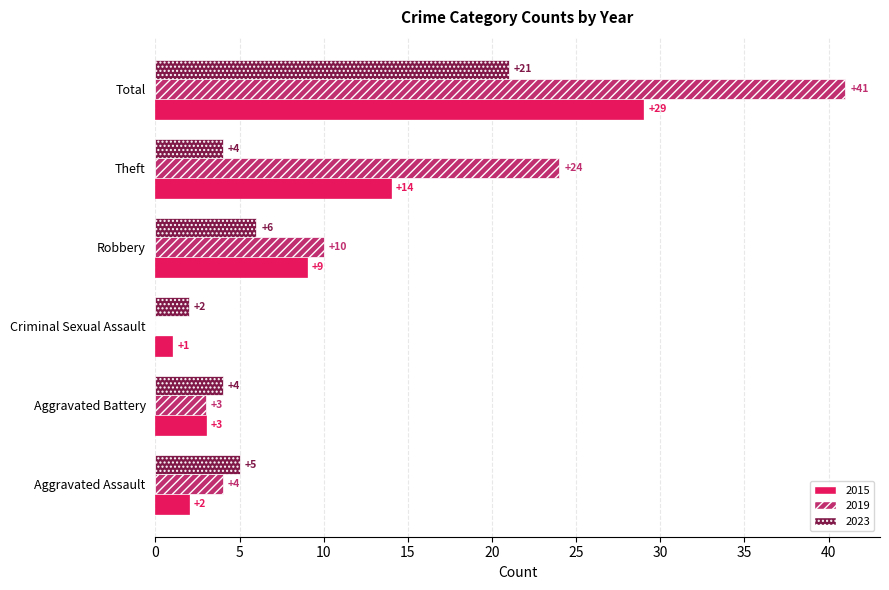

At which category is the sum across all series the highest?

Total